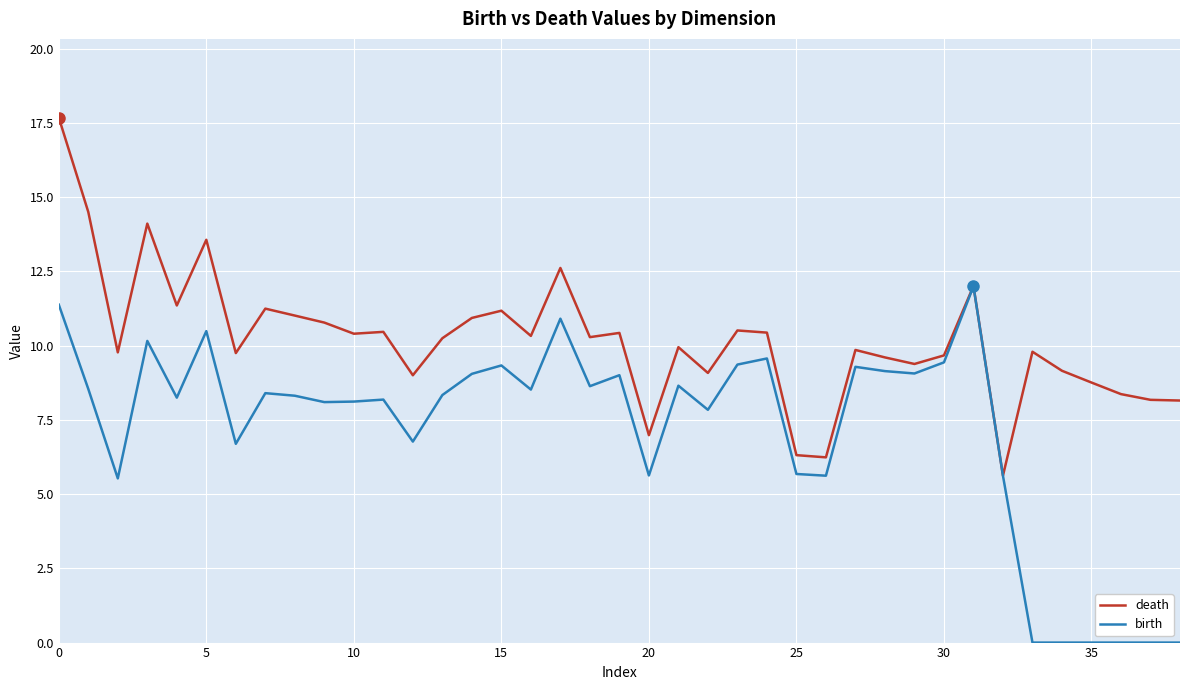

Which series has the largest total across all categories?

death